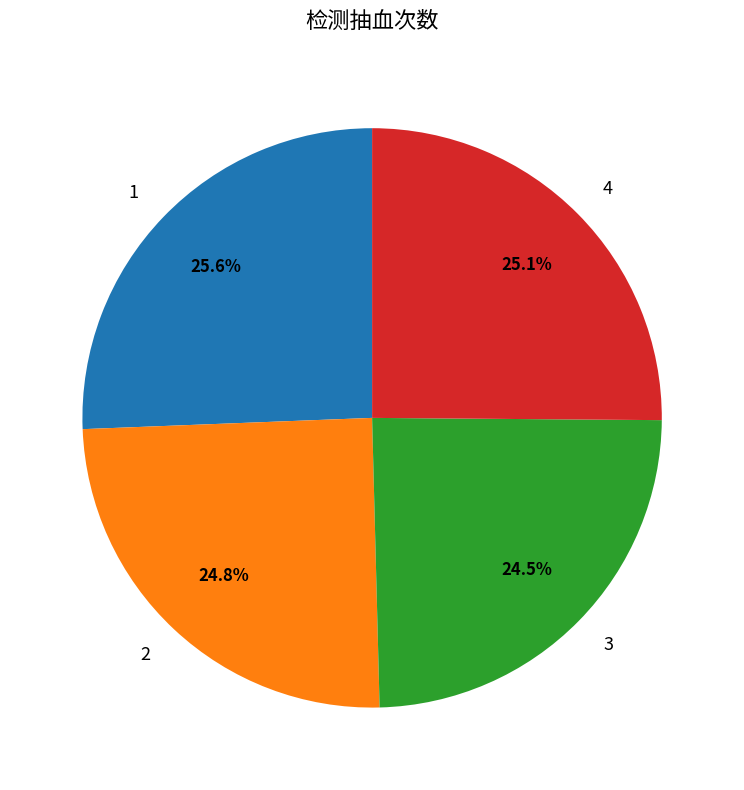

What portion of the pie excludes 4?

74.9%